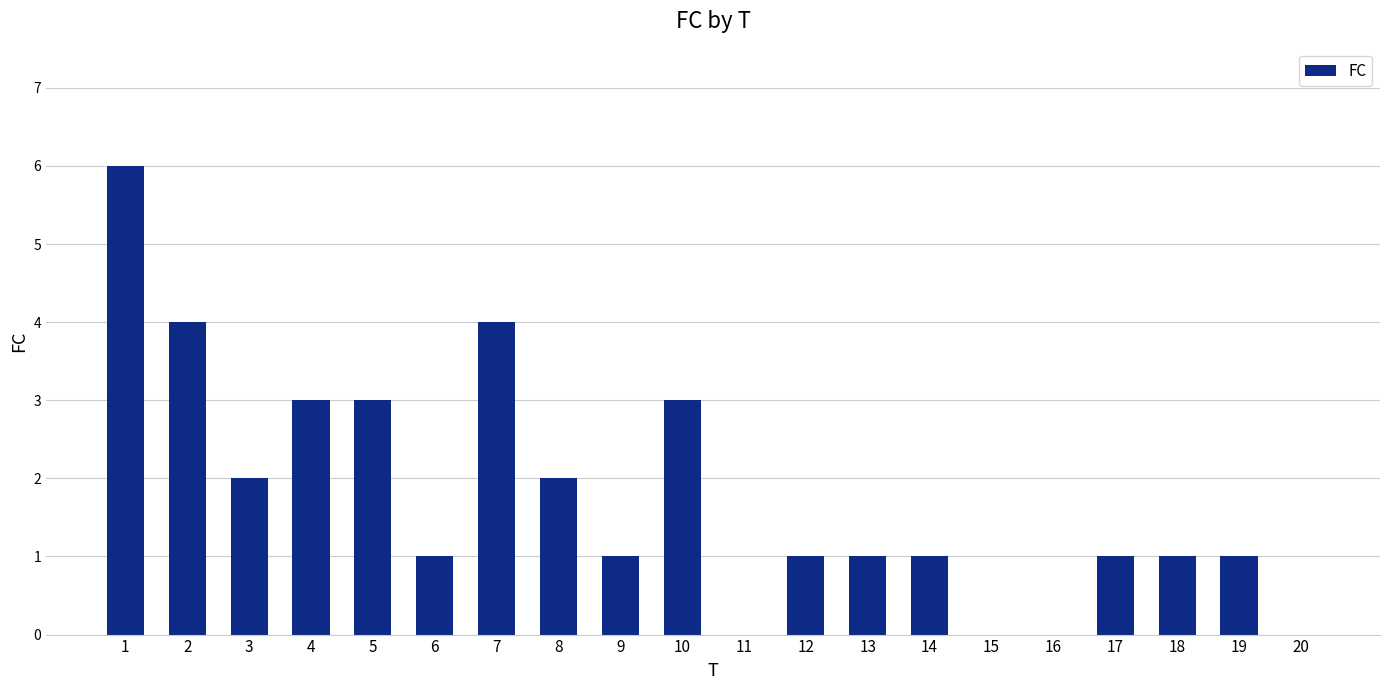

What is the approximate value at 14?

1